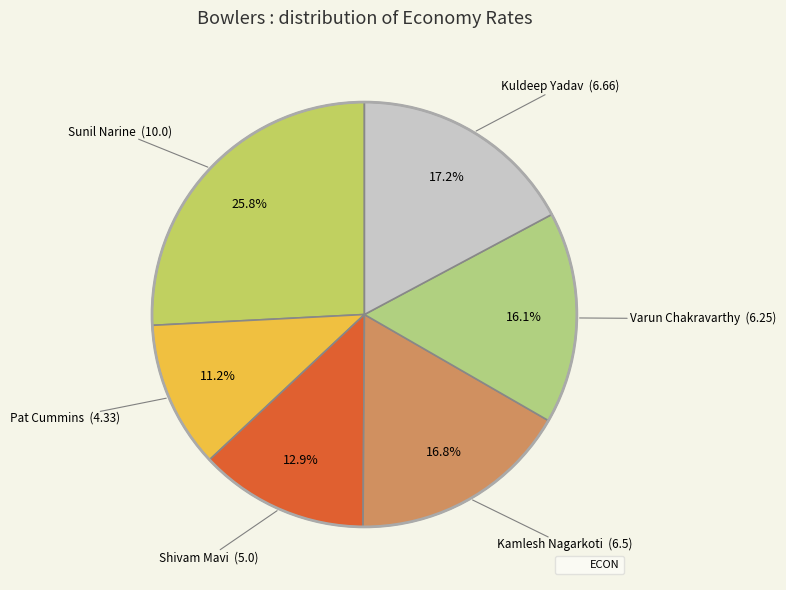

How many slices are in this pie chart?

6